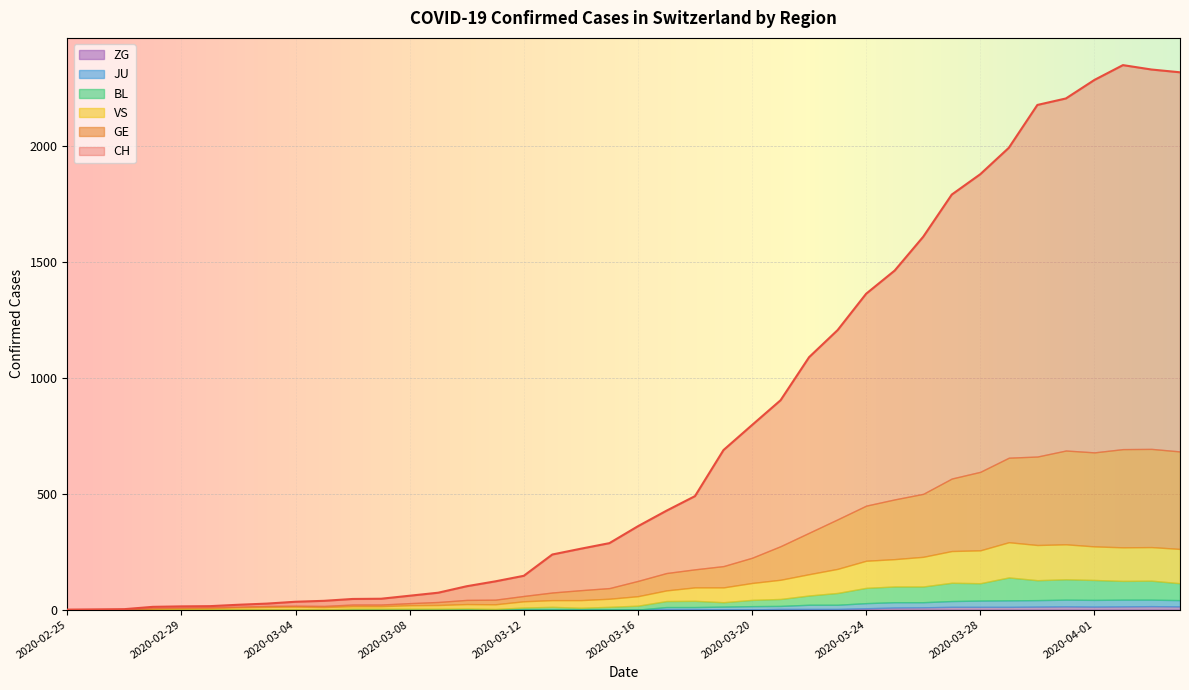

The ZG series shows 0 at 2020-03-04. True or false?

True